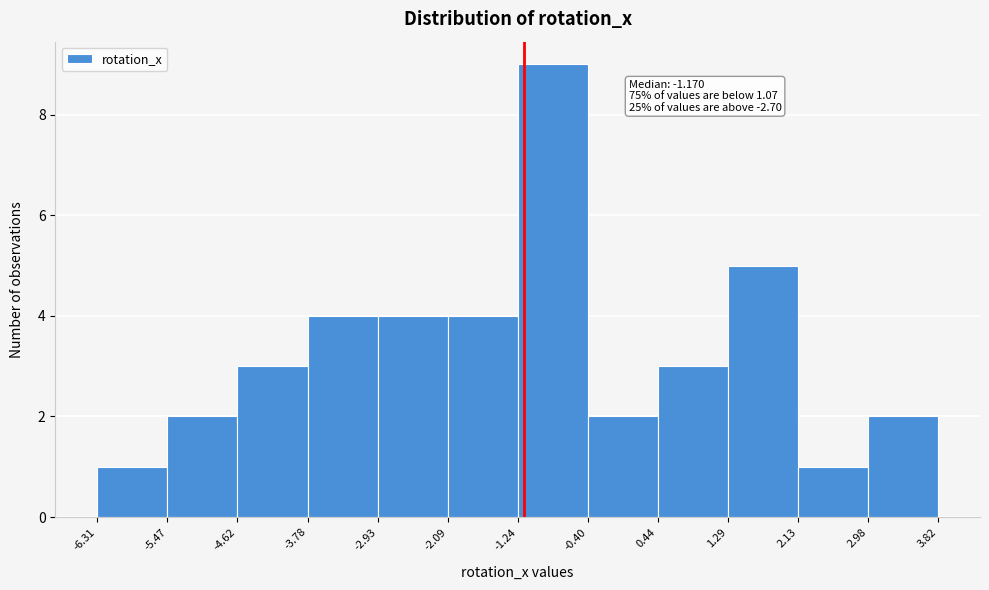

Which range on the x-axis has the tallest bar?

-1.24 to -0.40